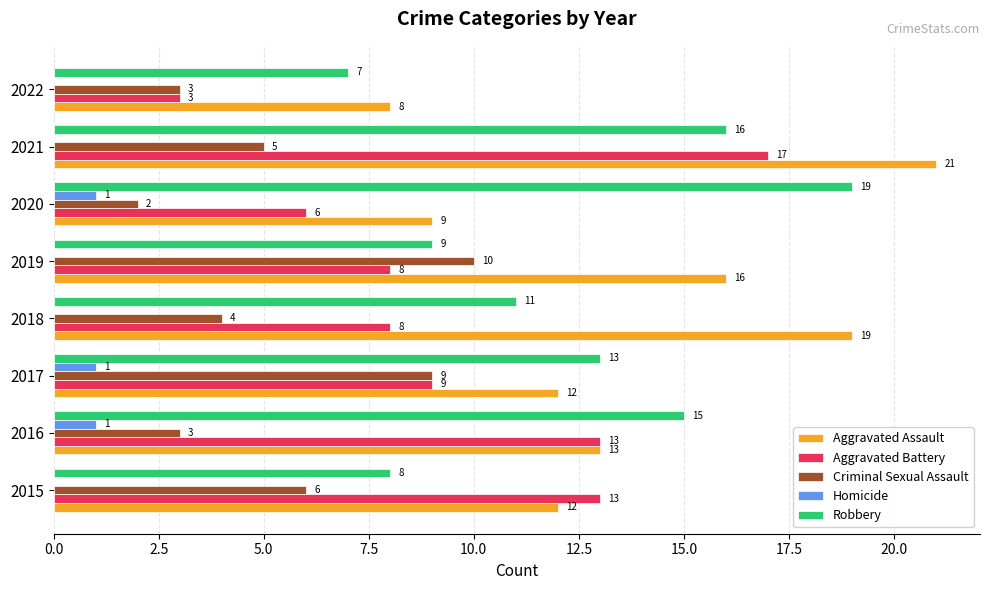

Is the value of Homicide at 2022 greater than the value of Robbery at 2016?

No